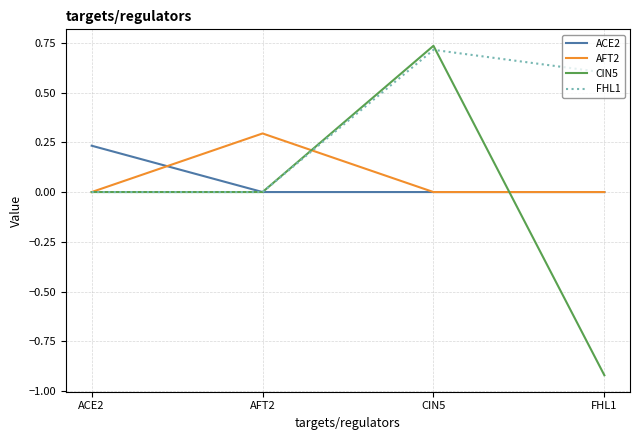

True or false: AFT2 has a value of 0.1 at AFT2.

False